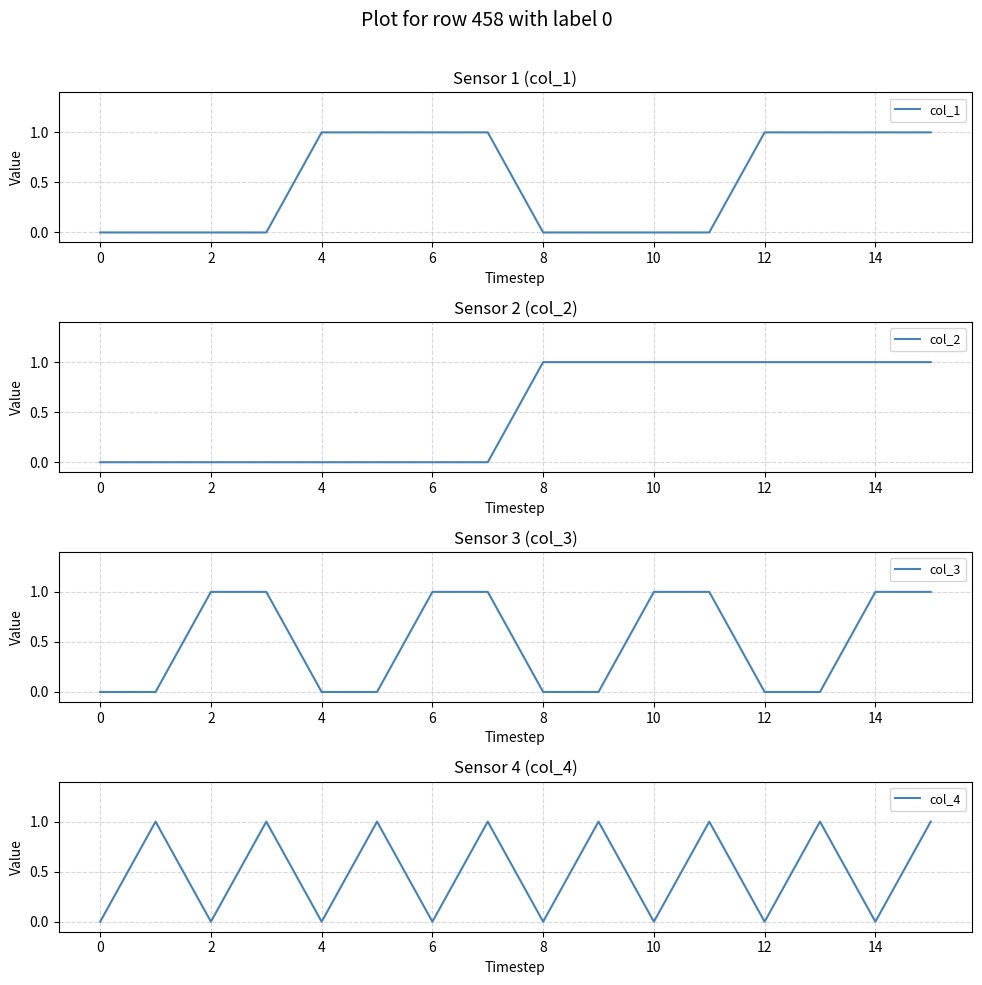

True or false: col_1 has a value of 2 at 4.

False